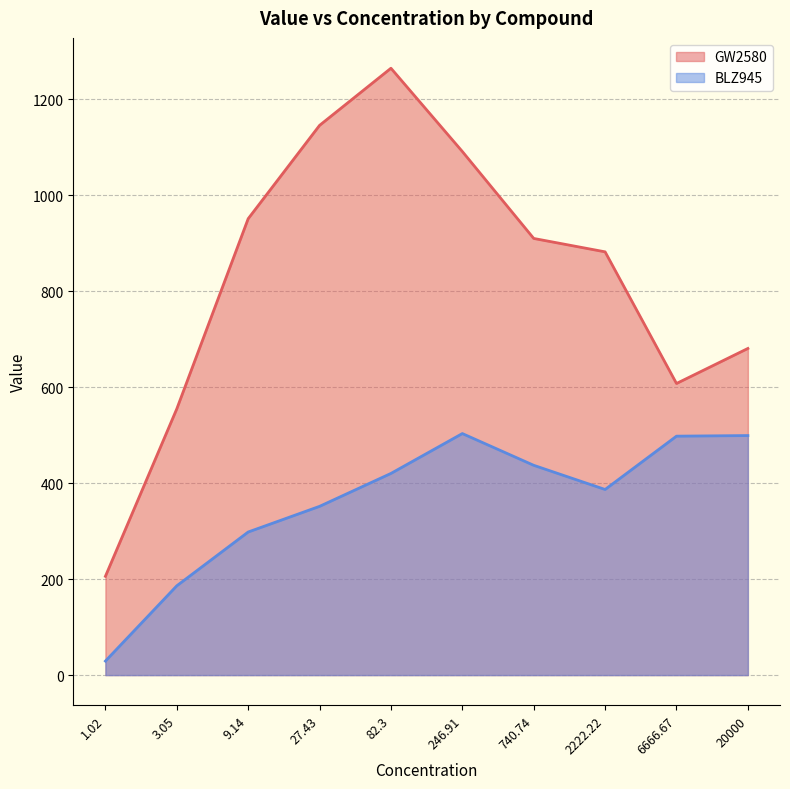

Which series changed the most between 9.14 and 82.3?

GW2580